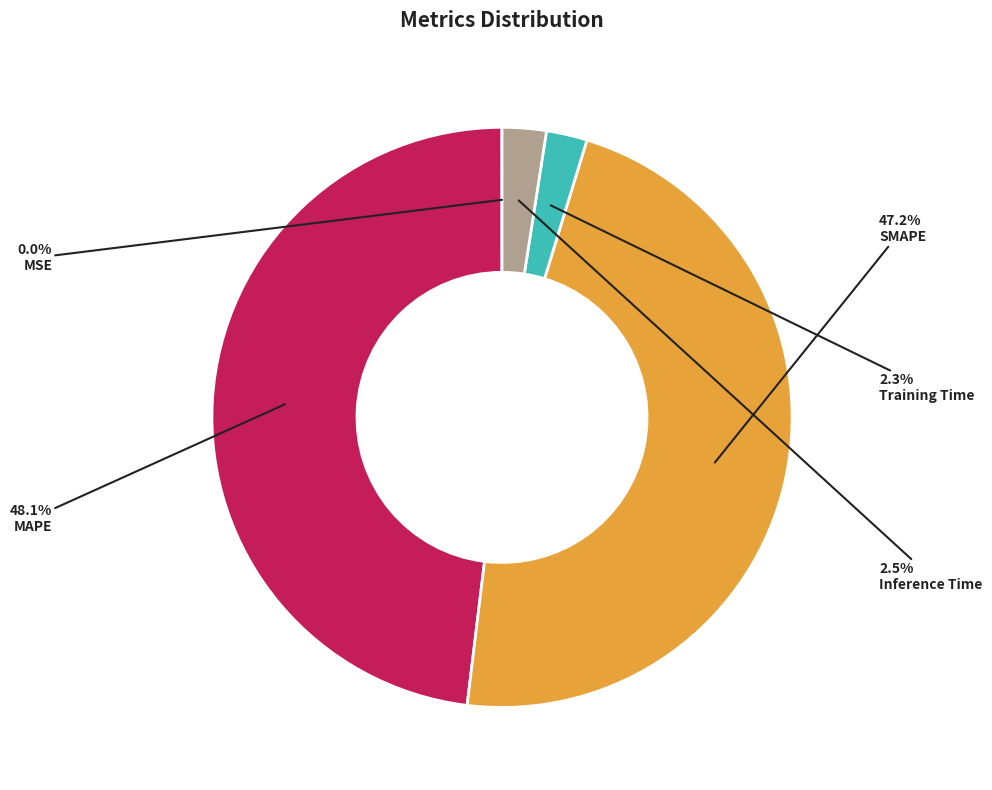

What percentage is NOT represented by SMAPE?

52.8%